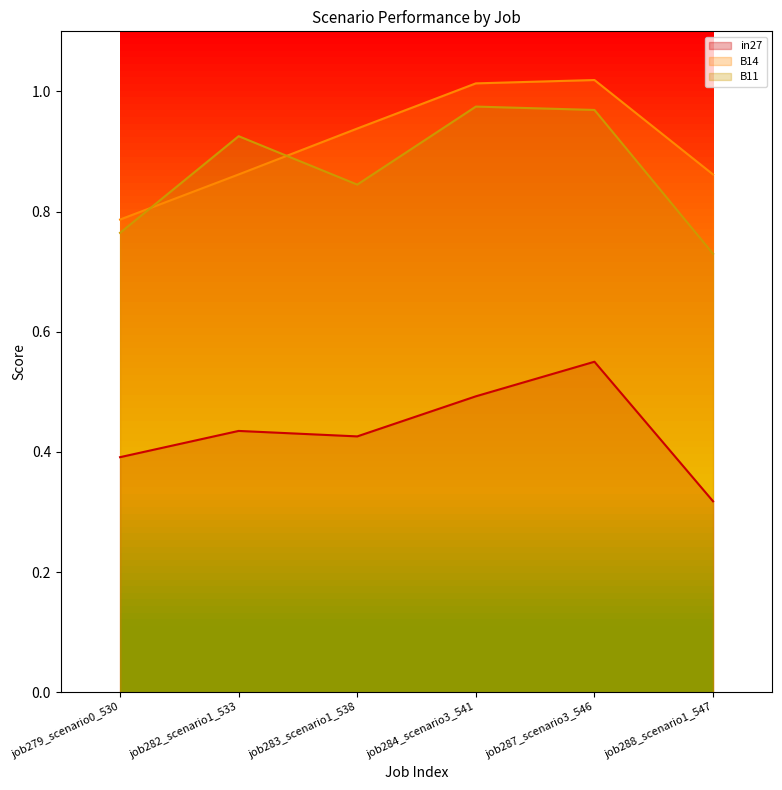

What is the total value across all series at job279_scenario0_530?

1.9